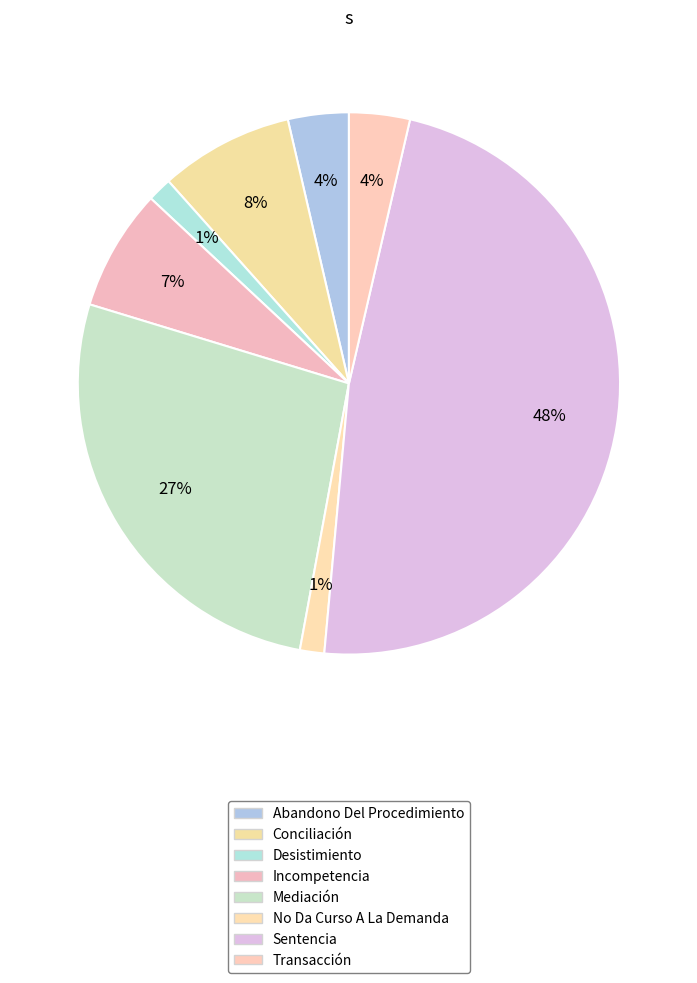

The Sentencia slice represents 48% of the pie. True or false?

True